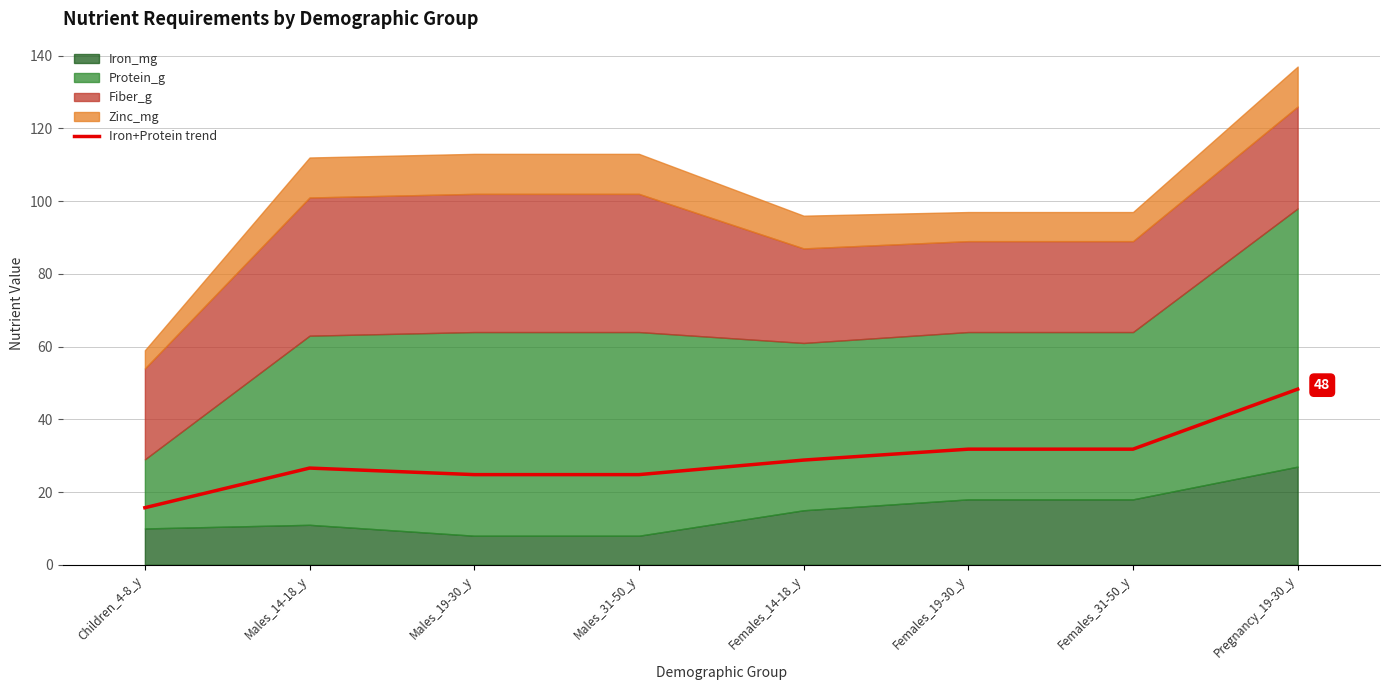

How many categories are shown in the chart?

8